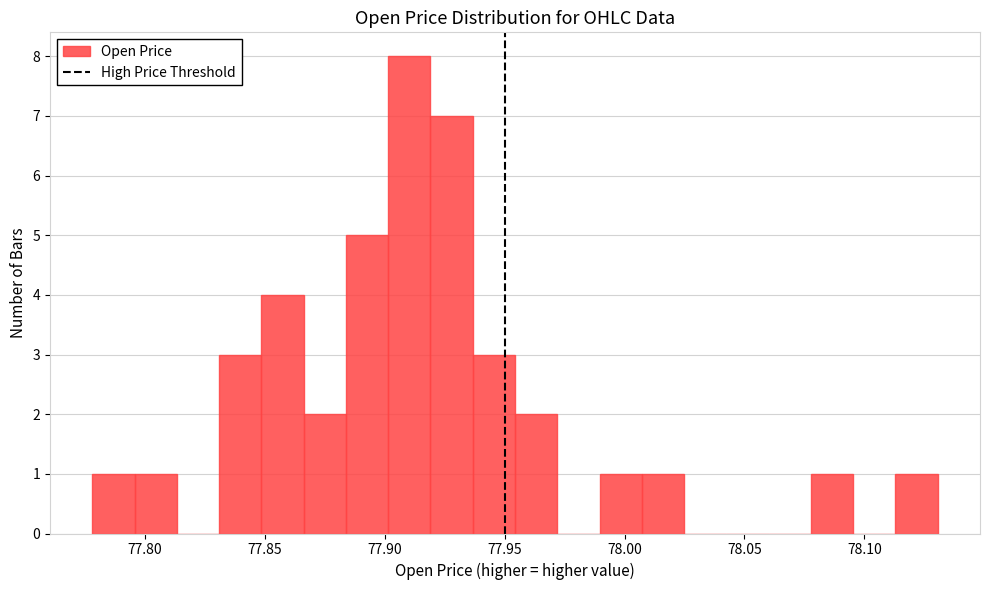

Around what value on the x-axis is the tallest bar? Give the approximate position of its centre, as read against the axis.

77.910